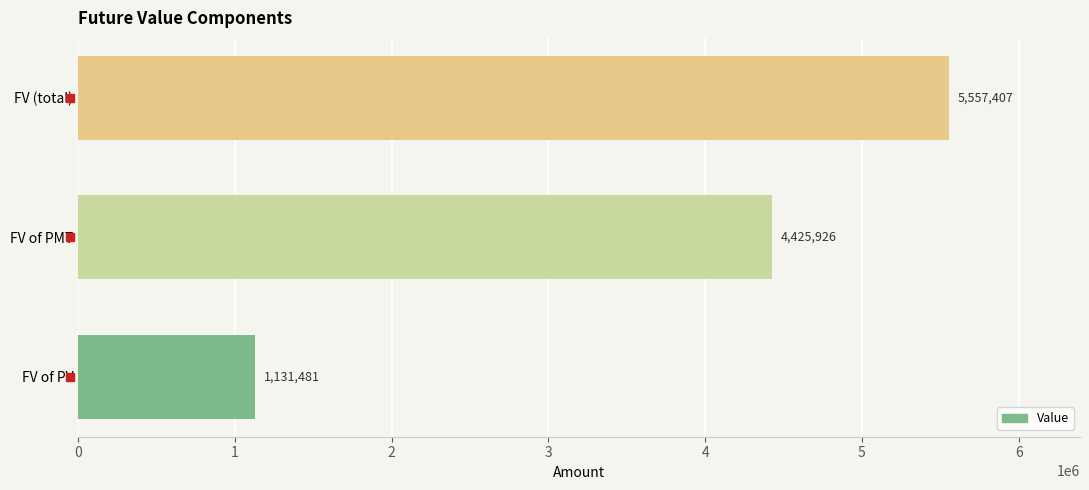

List the labels in order of value, largest first.

FV (total), FV of PMT, FV of PV